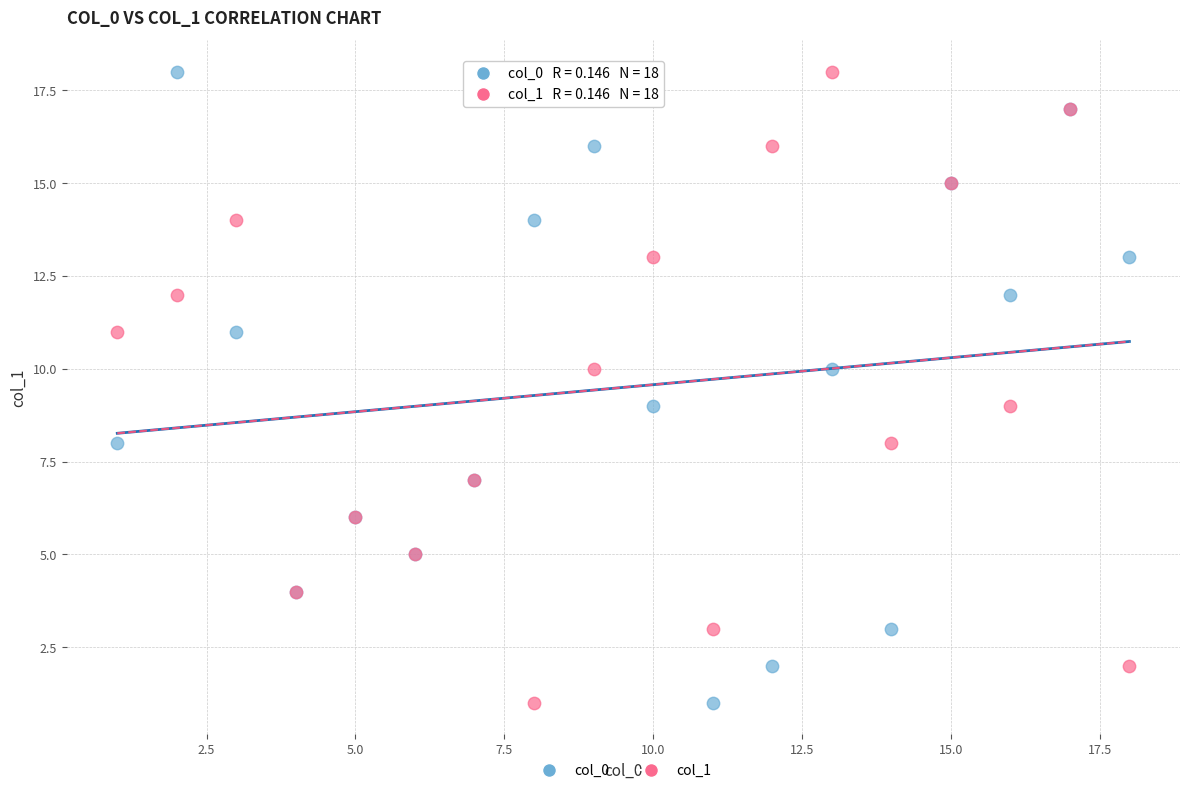

What are all the series names shown in the legend?

col_0, col_1